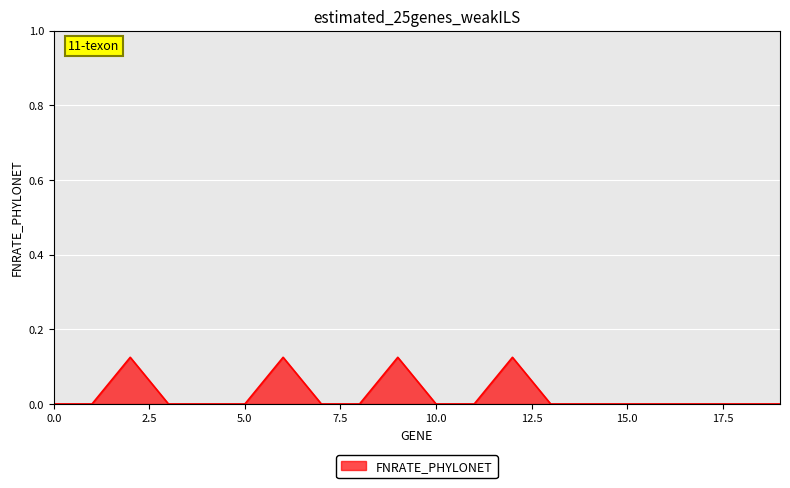

How many lines are shown in the chart?

1